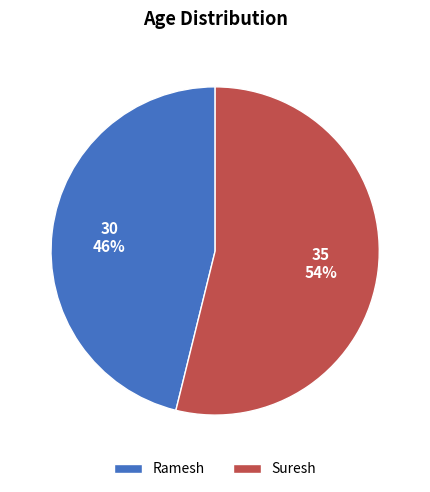

What is the smallest slice in the pie chart?

Ramesh